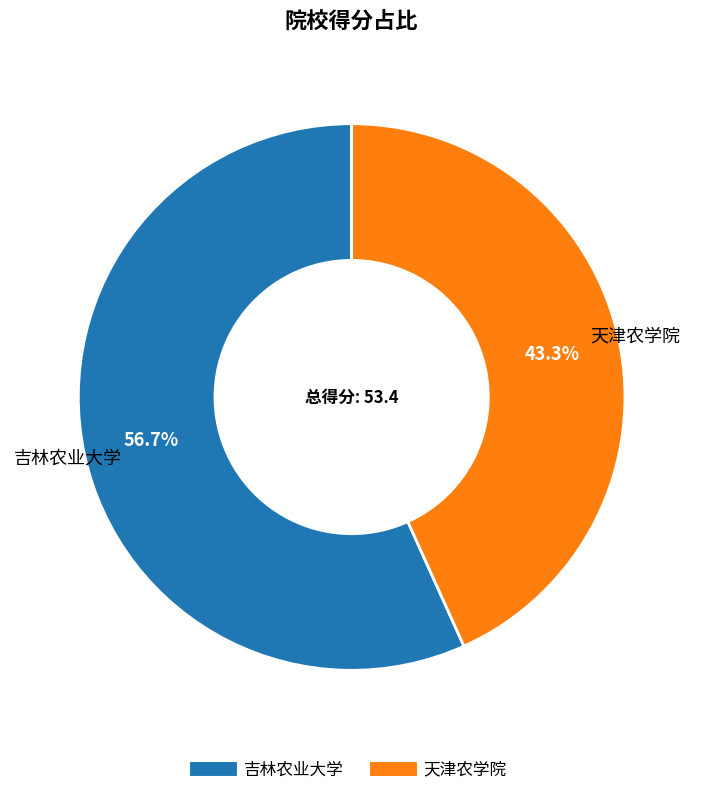

Do 吉林农业大学 and 天津农学院 together represent more than half of the pie?

Yes